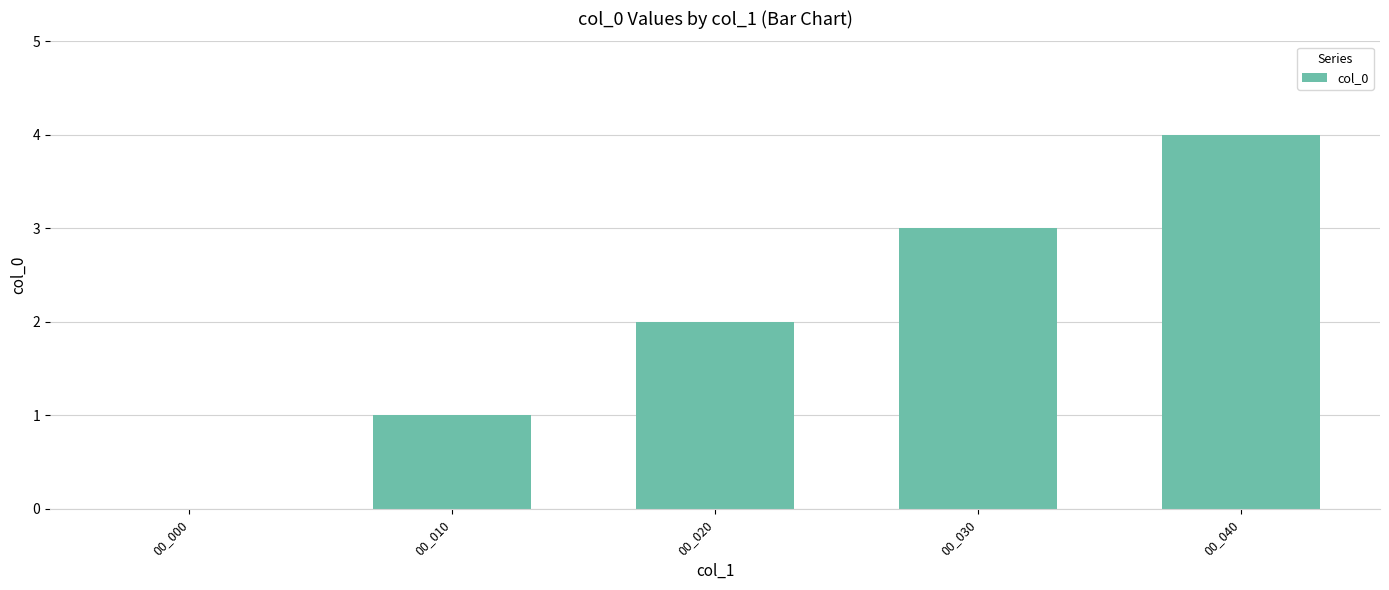

At which category does the chart reach its peak across all series?

00_040